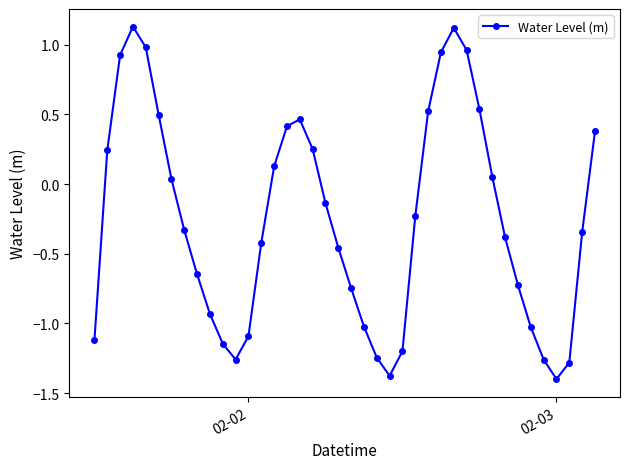

What is the difference between the maximum and second lowest values?

2.5